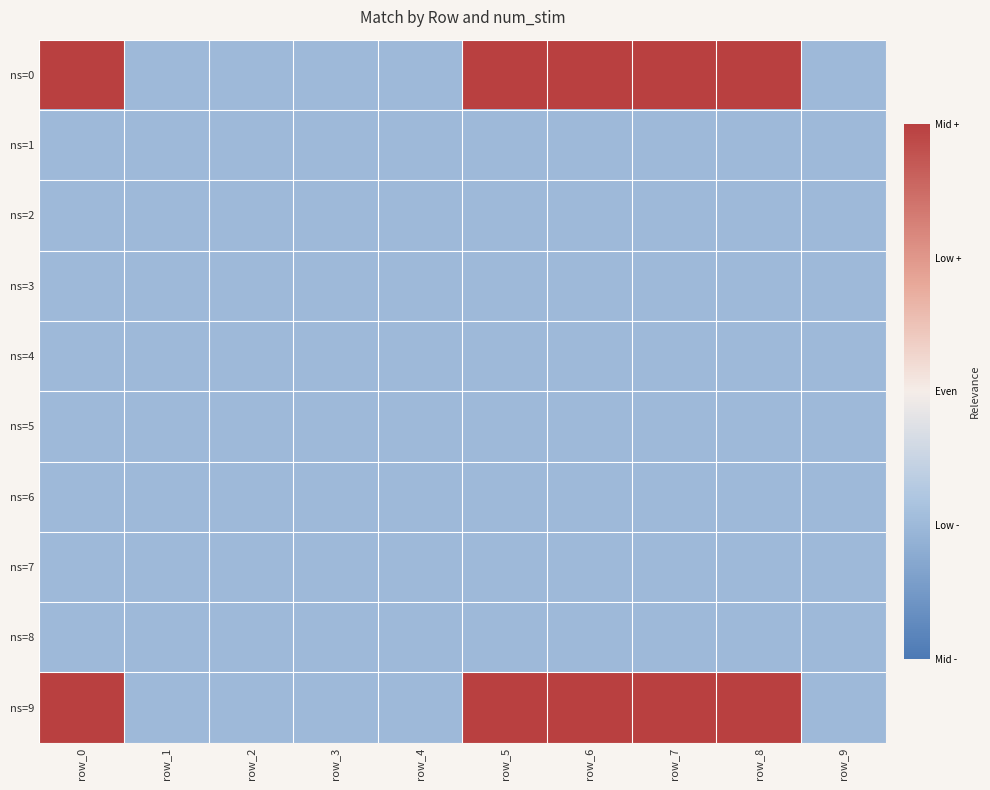

How many series are shown in this chart?

10